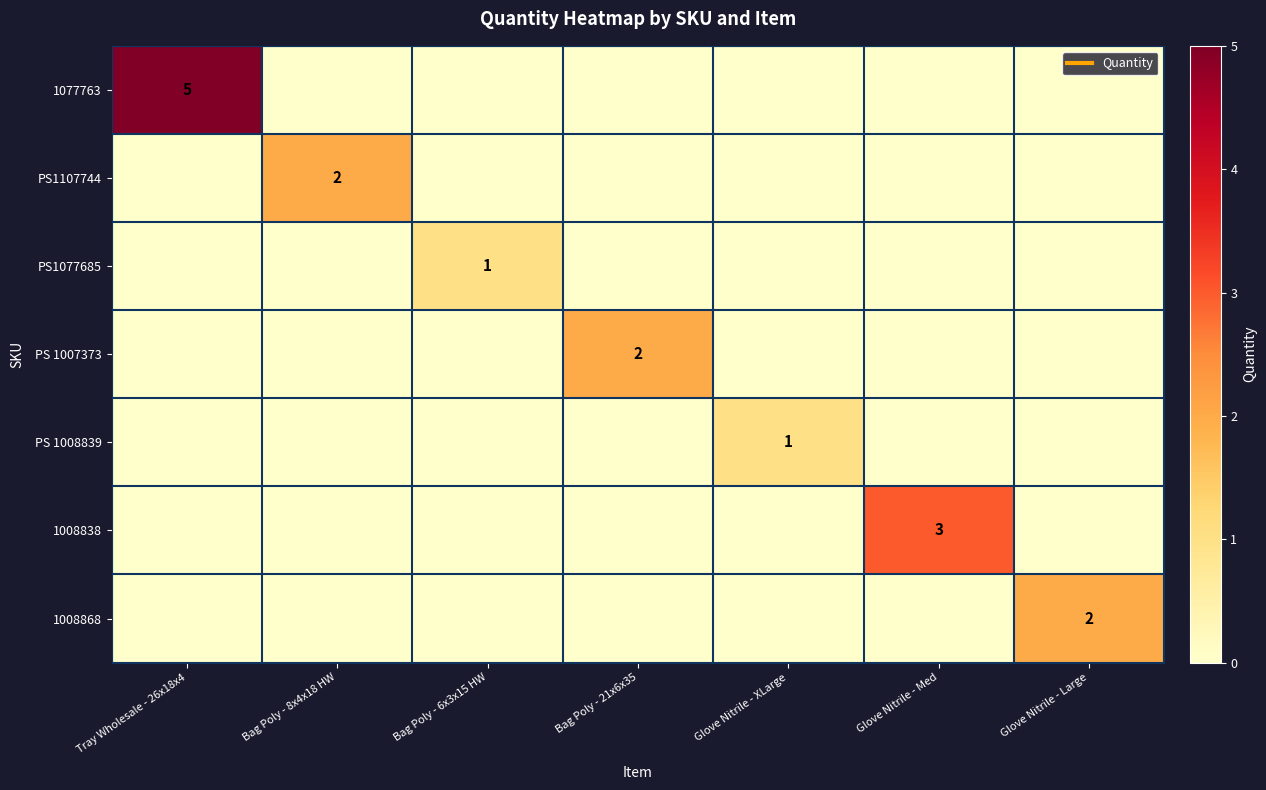

What is the highest value of the PS 1008839 series?

1